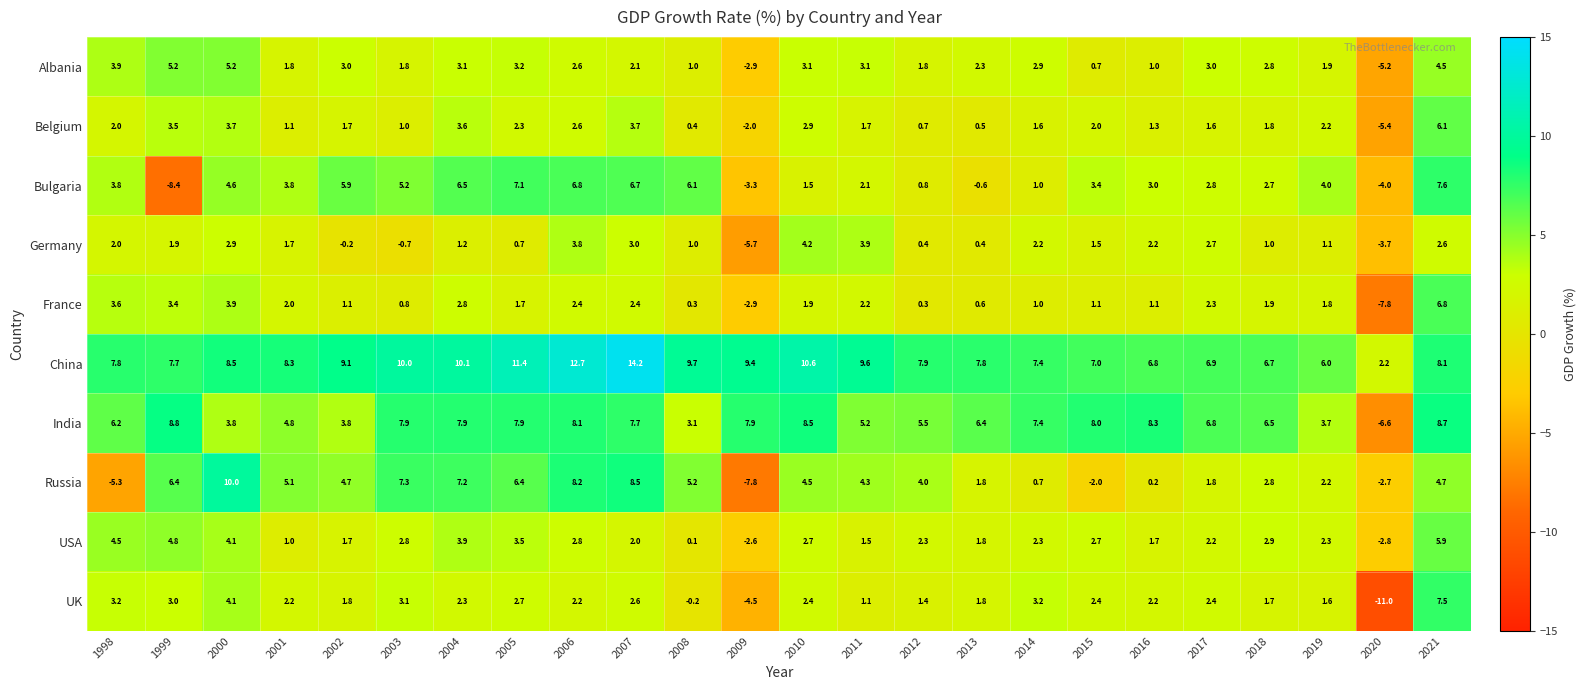

The France series shows 2.4 at 2007. True or false?

True